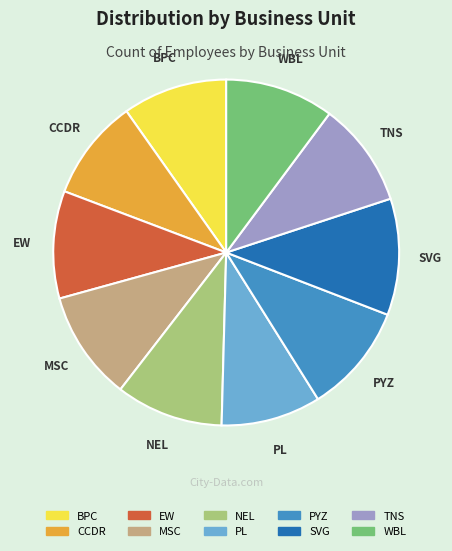

Between CCDR and WBL, which is larger?

WBL